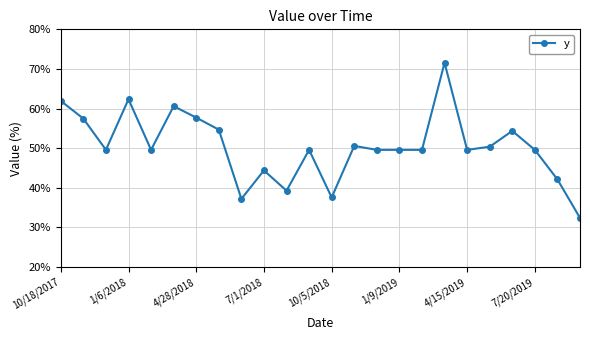

What is the value of the 16th point from the left?

49.6